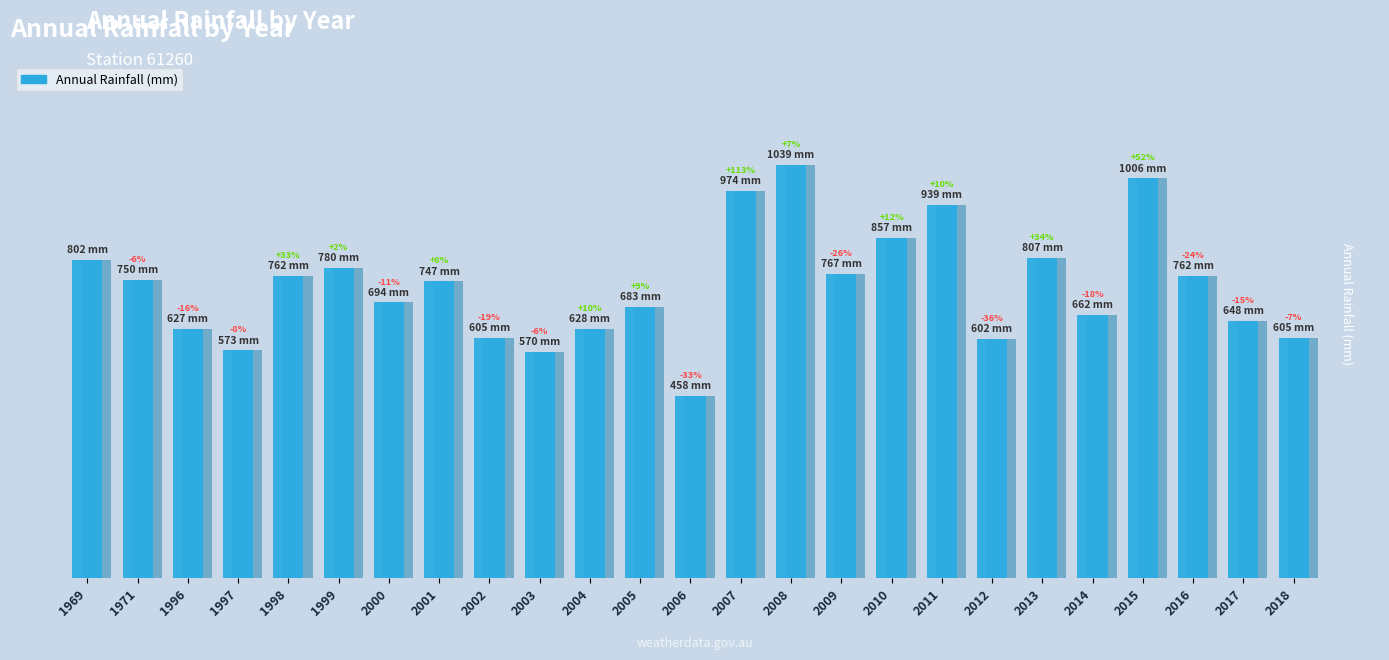

List the labels in order of value, largest first.

2008, 2015, 2007, 2011, 2010, 2013, 1969, 1999, 2009, 2016, 1998, 1971, 2001, 2000, 2005, 2014, 2017, 2004, 1996, 2018, 2002, 2012, 1997, 2003, 2006